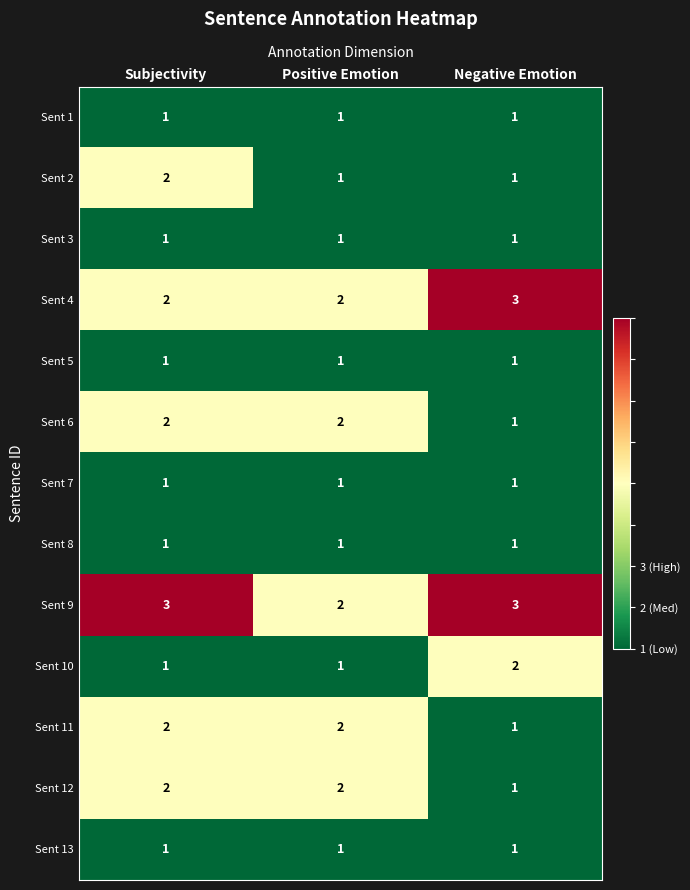

What is the difference between the highest and lowest values at Positive Emotion?

1